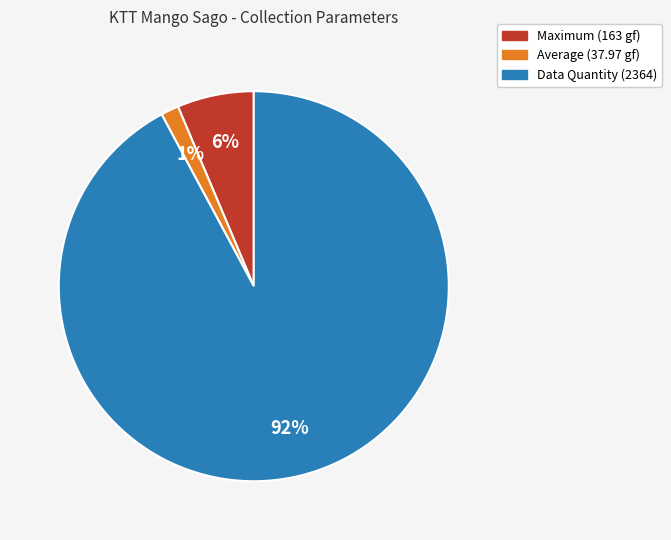

To the nearest percent, what is the average slice percentage?

33%